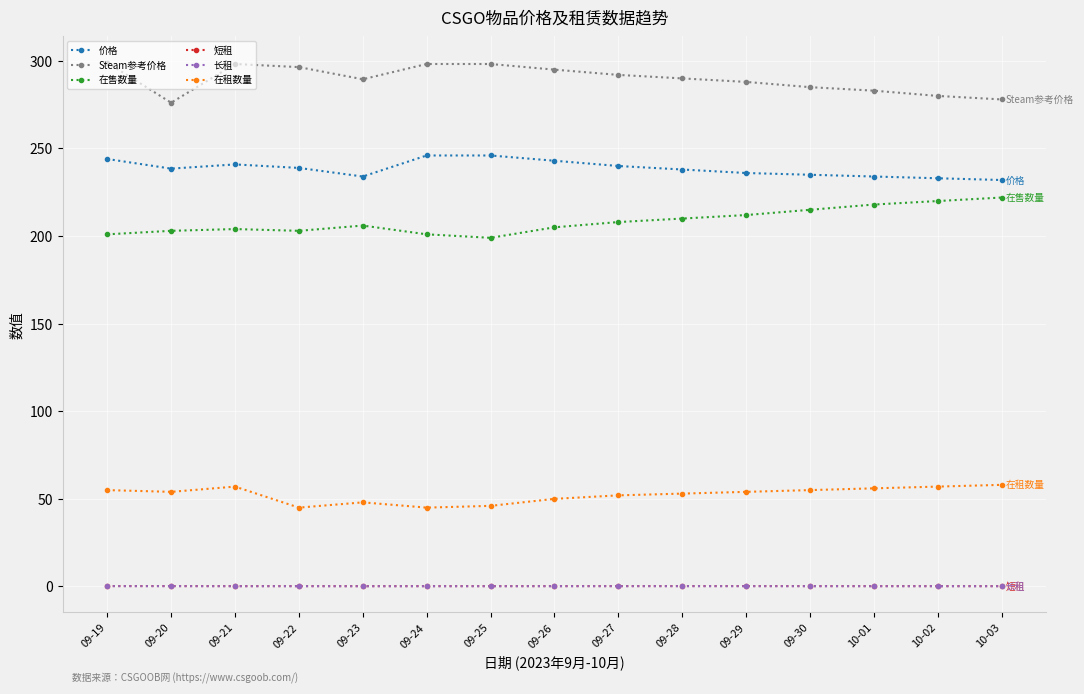

True or false: 价格 has more than 0 interior local peaks.

True